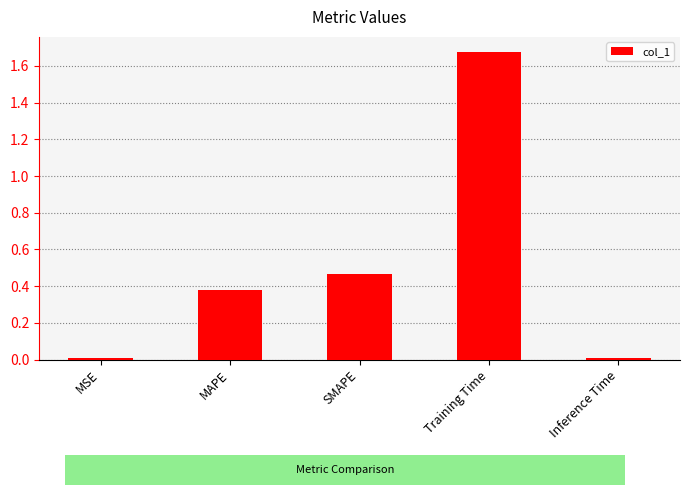

At which category does the chart reach its peak across all series?

Training Time